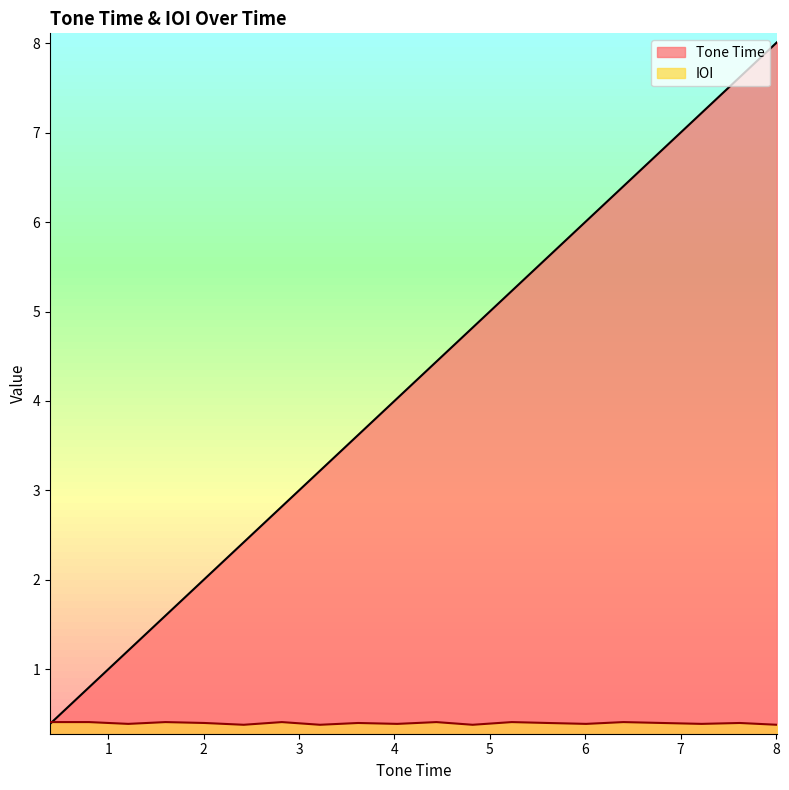

What is the value of the Tone Time point at the 4th from the left?

1.6